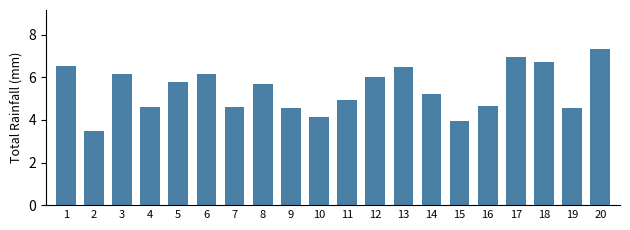

The value at 2 is 2.0. True or false?

False